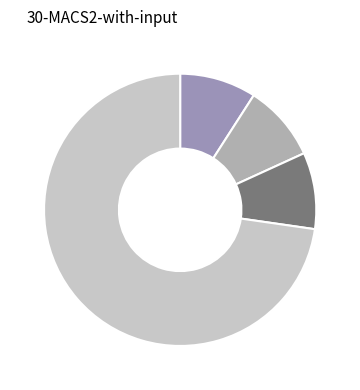

Rank the categories by value from highest to lowest.

Robbery, Aggravated Assault, Aggravated Battery, Criminal Sexual Assault